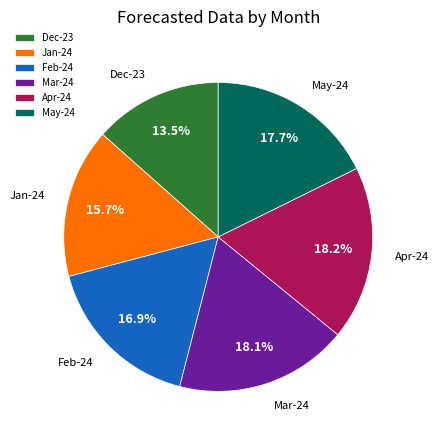

What percentage is NOT represented by Dec-23?

86.5%